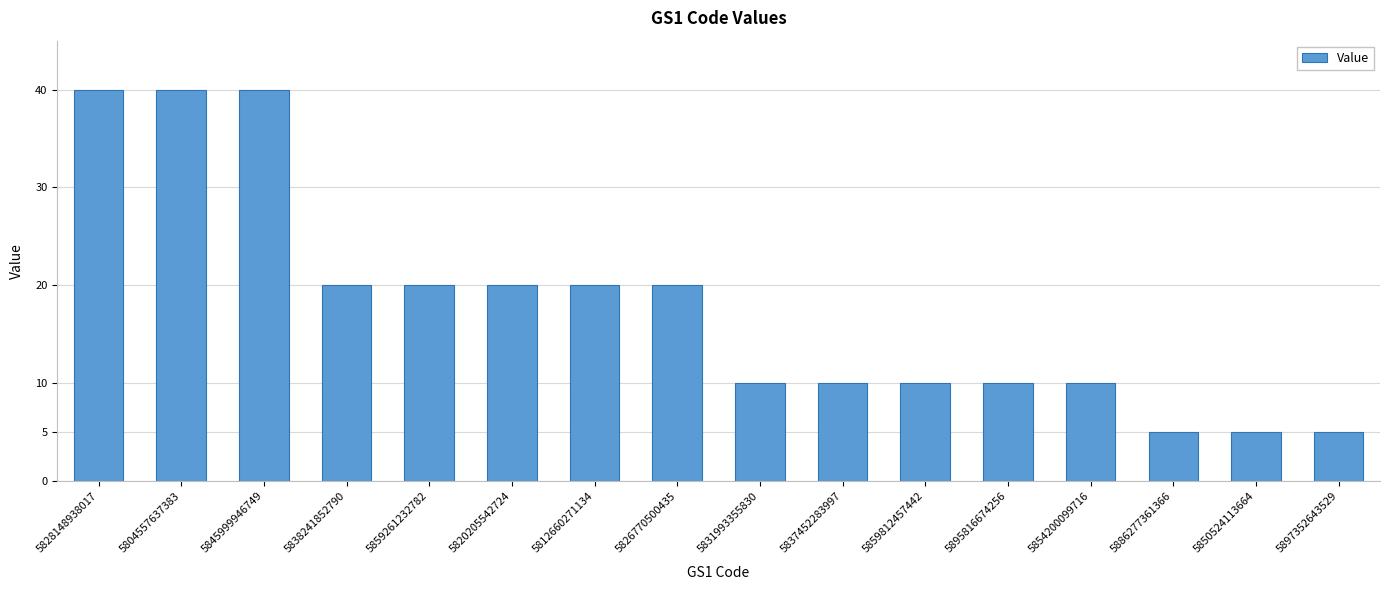

True or false: the data shows 5 at 5850524113664.

True